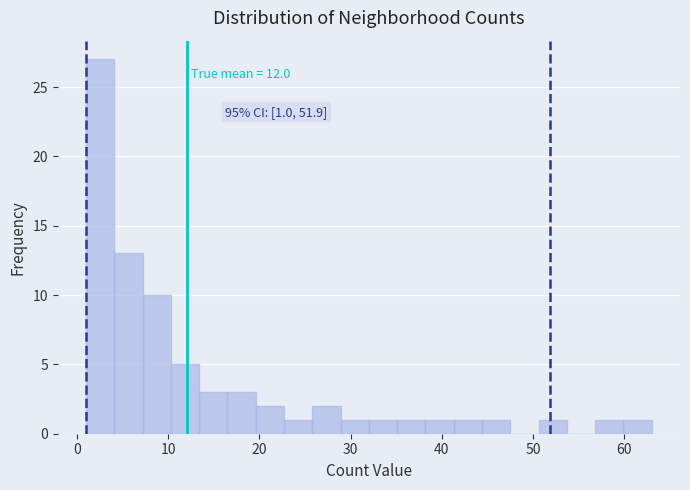

Read against the x-axis, roughly where is the centre of the tallest bar?

3